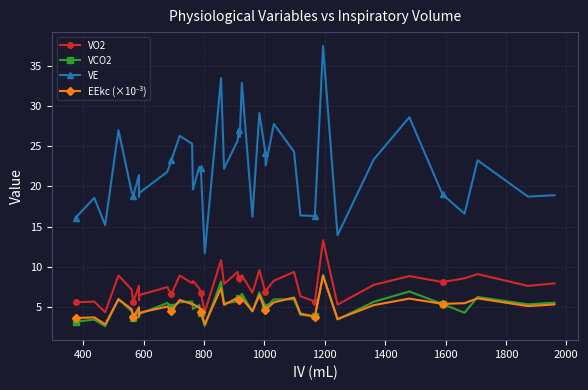

Is this an area chart (filled region under the line)?

No